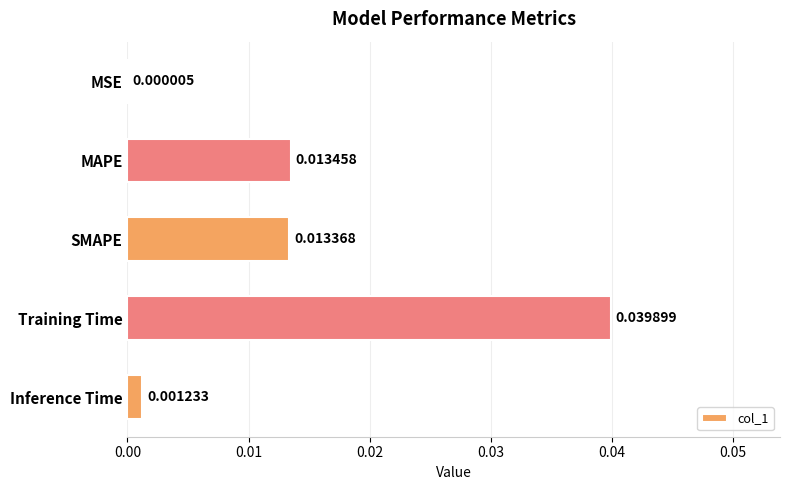

At which label is the value closest to 0?

MSE